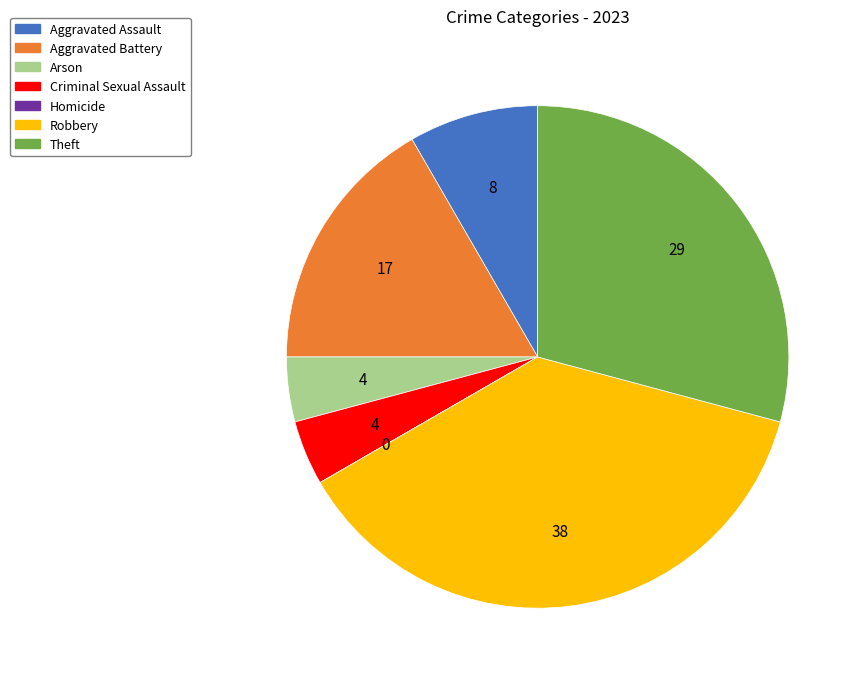

Which slice is the largest?

Robbery